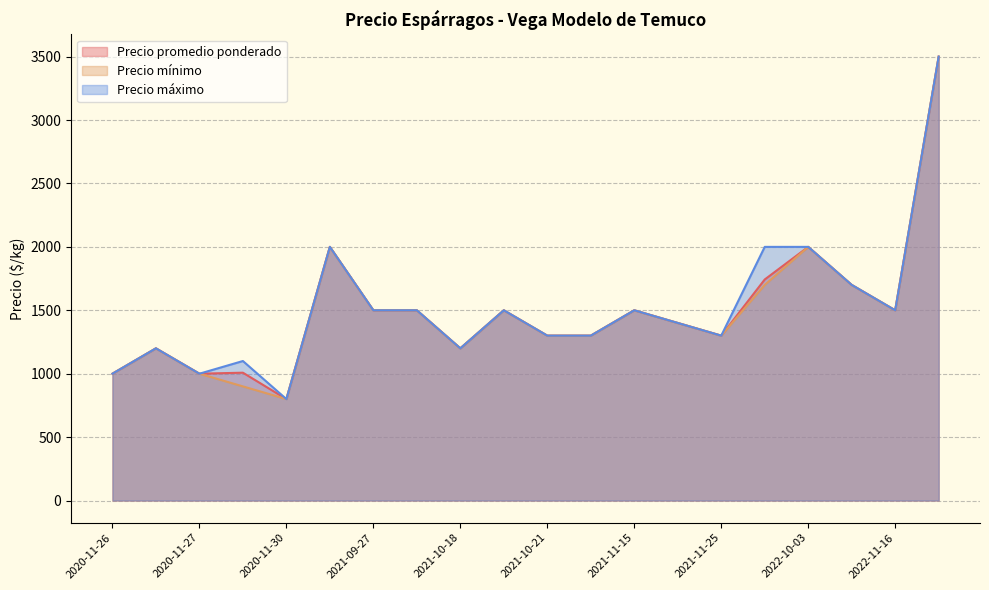

The value of Precio promedio ponderado at 2021-09-27 is 1500. True or false?

True